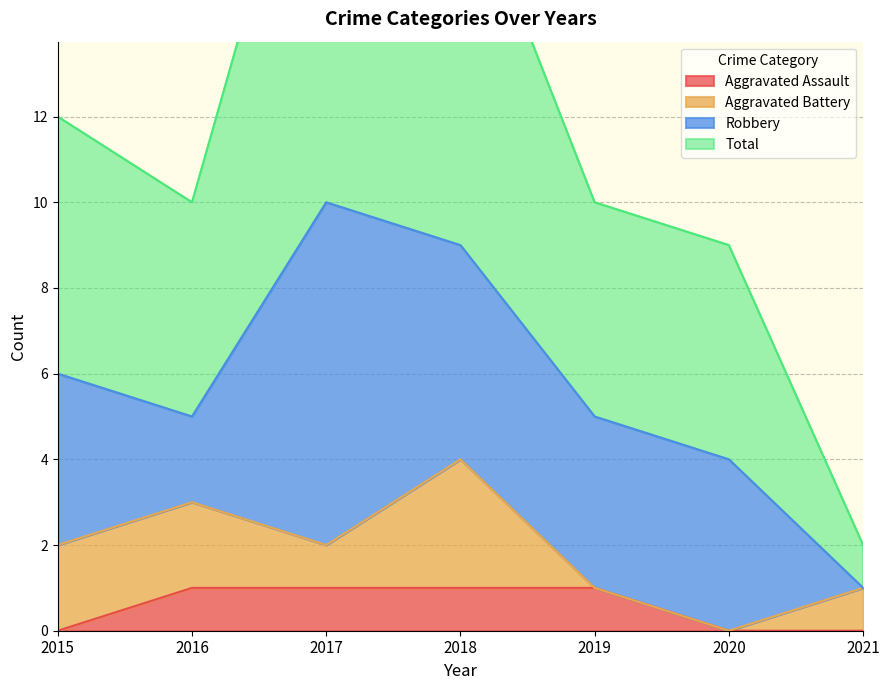

Which category has the highest value across all series?

2017